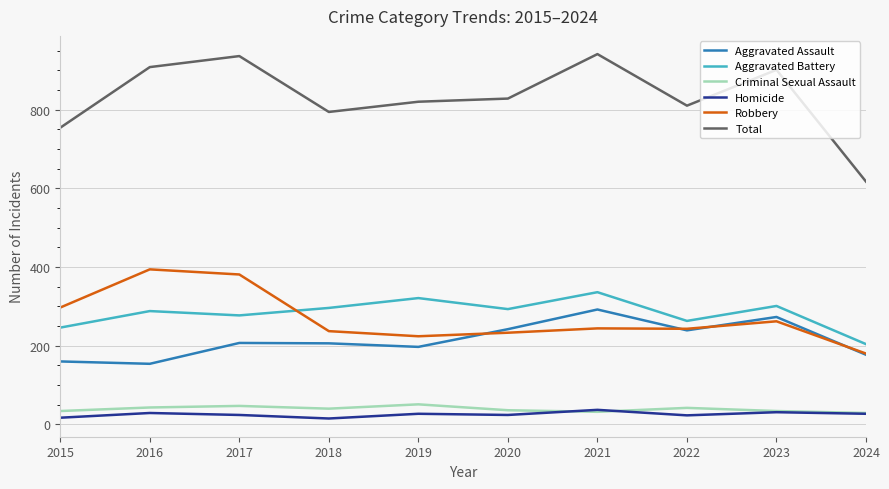

Which series has the largest range (max minus min)?

Total